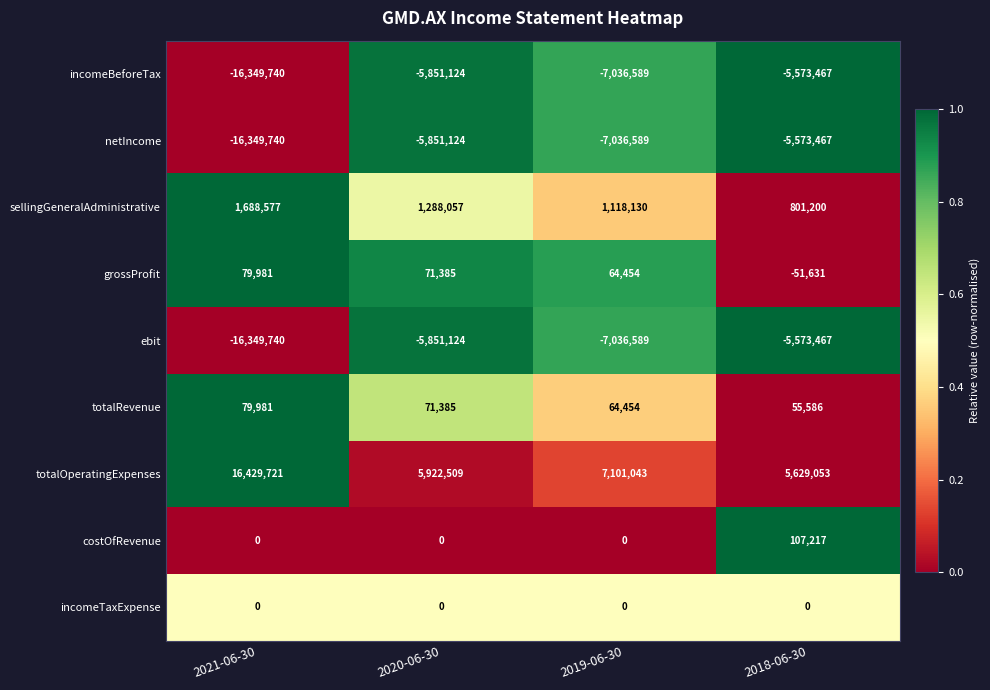

What is the total value across all series at 2019-06-30?

-12761686